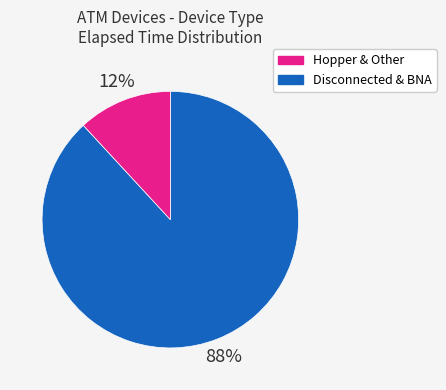

Is there a majority slice in this chart?

Yes